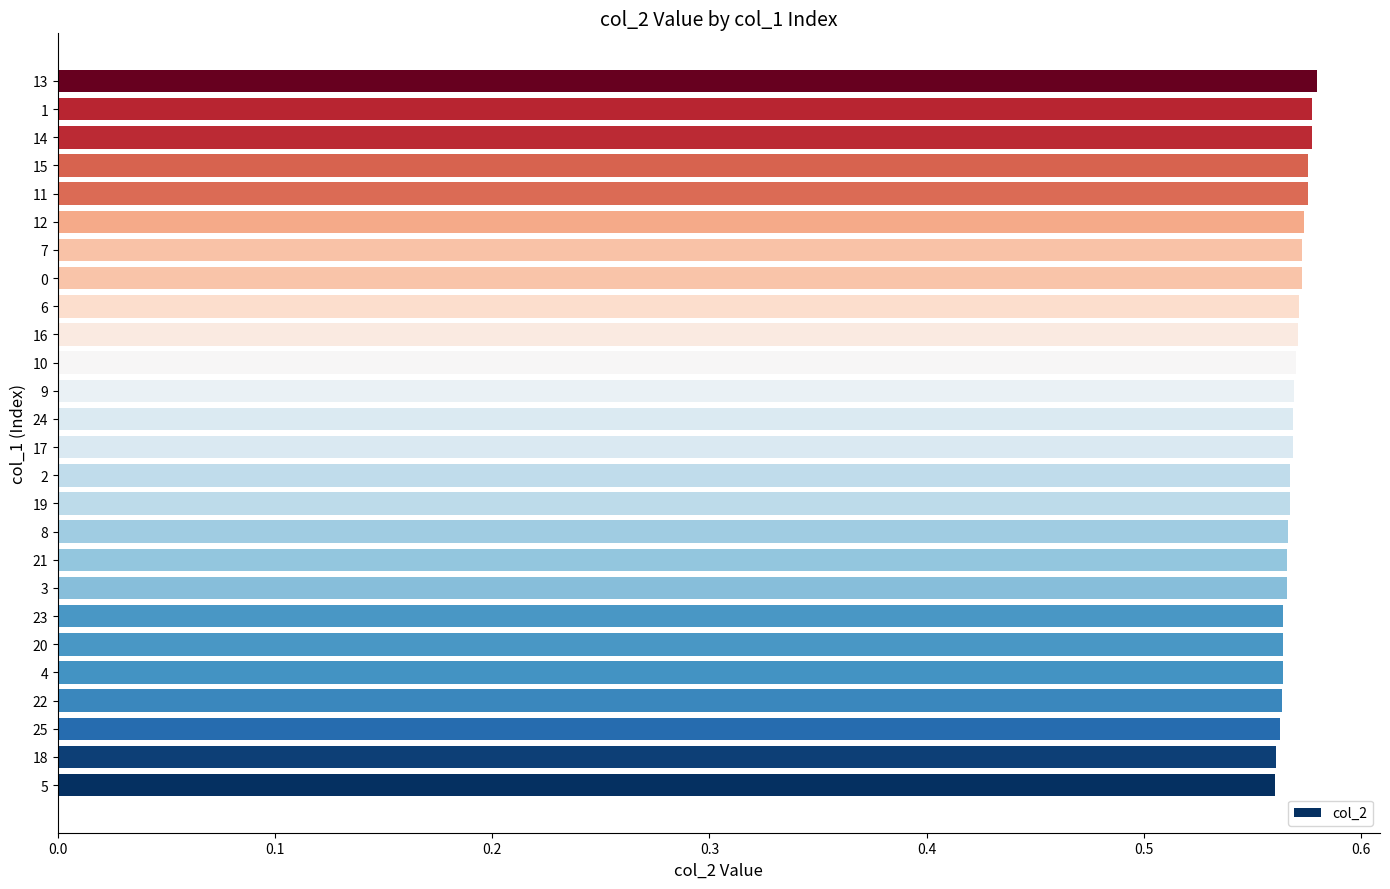

Between 15 and 5, which is larger?

15